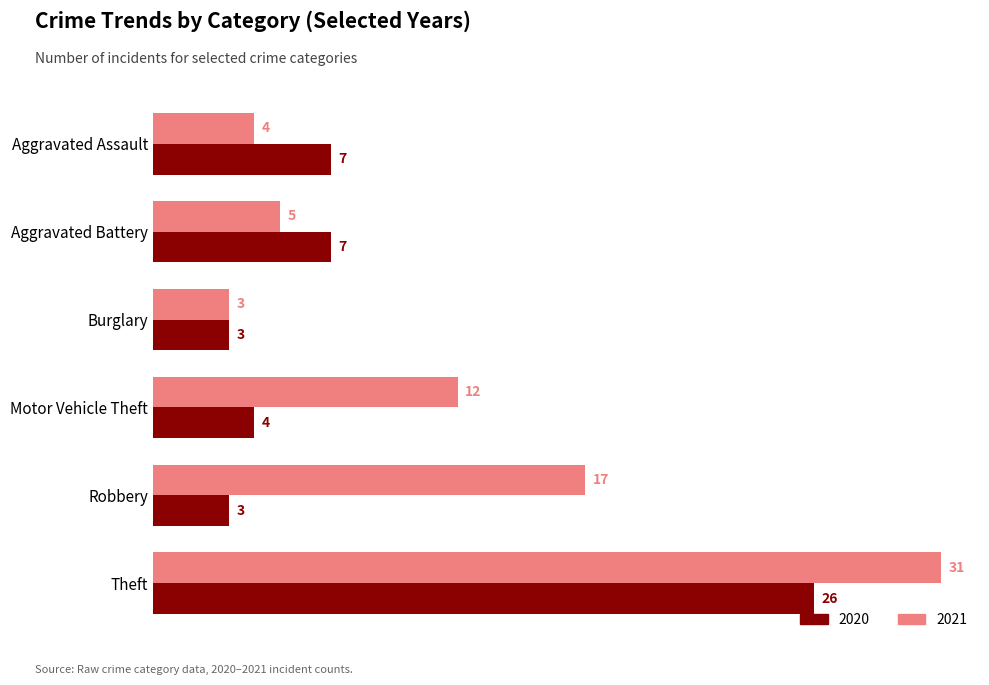

Read the 2021 value at Motor Vehicle Theft, to the nearest 5.

10